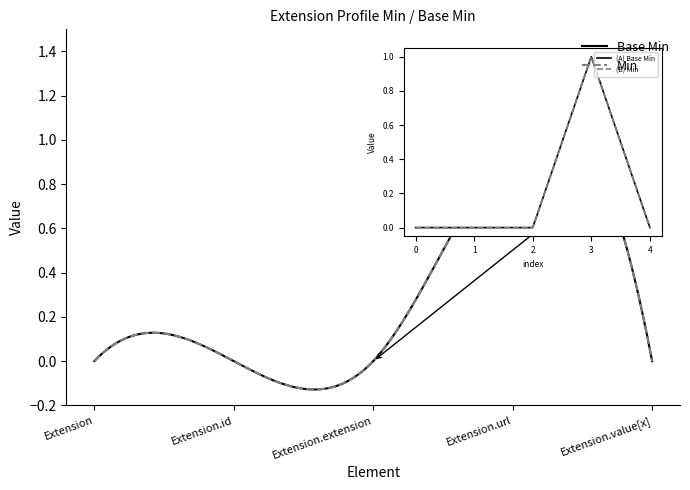

Which series has the largest total across all categories?

Base Min